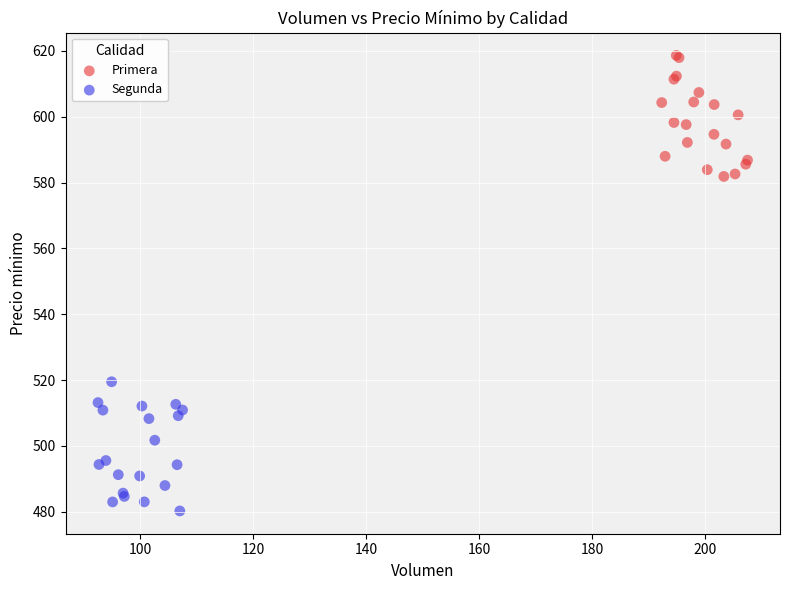

Which series reaches the minimum Y coordinate?

Segunda